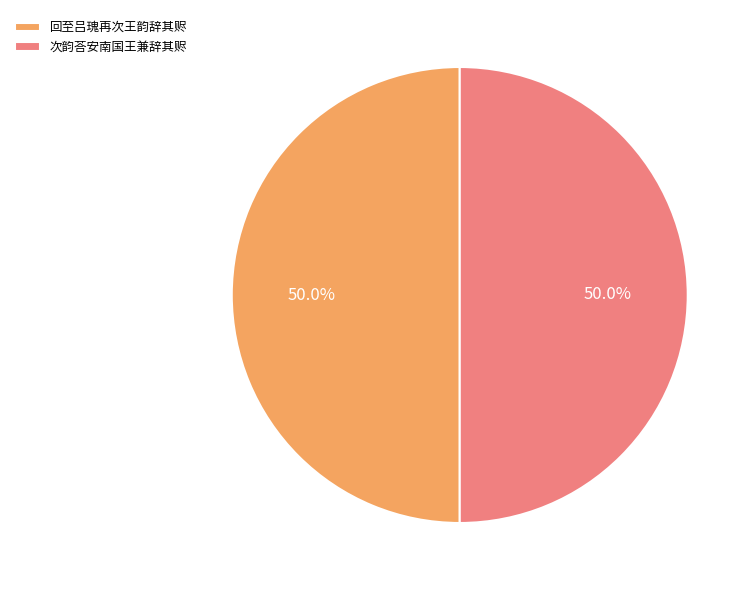

What percentage is NOT represented by 次韵荅安南国王兼辞其赆?

50.0%